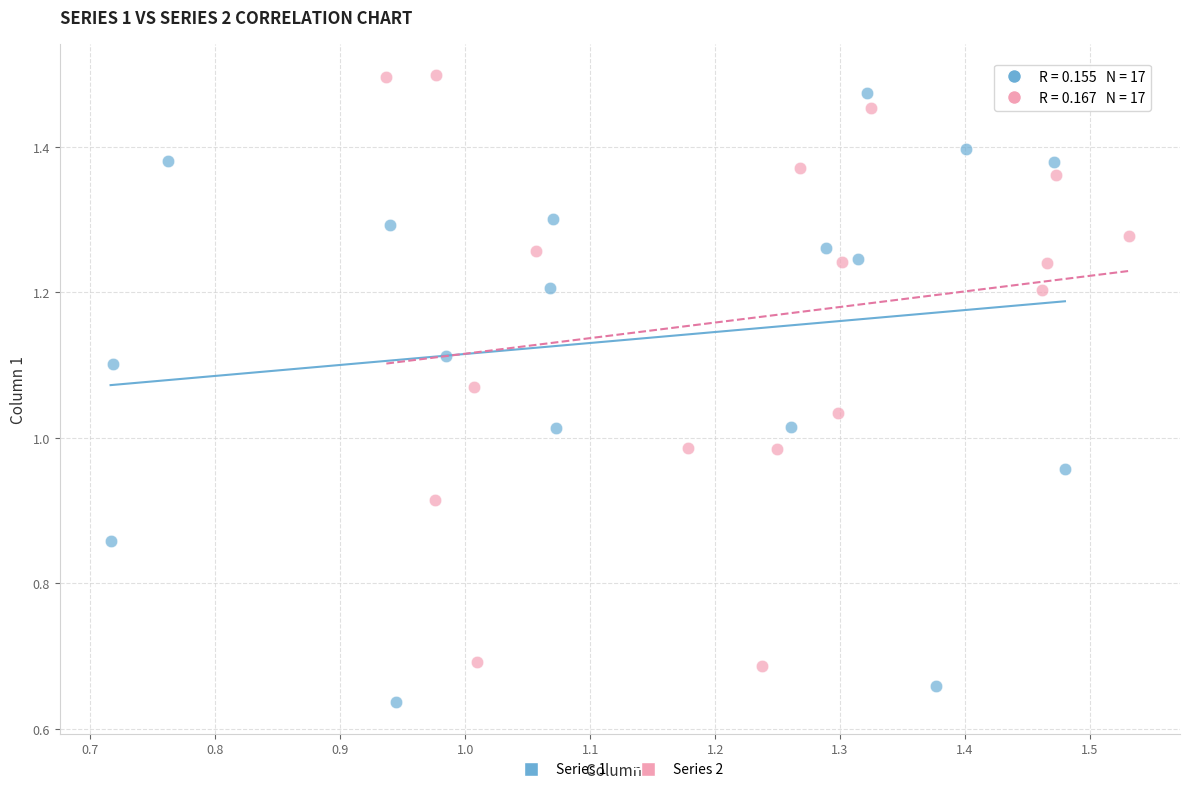

Which series reaches the minimum Y coordinate?

Series 1